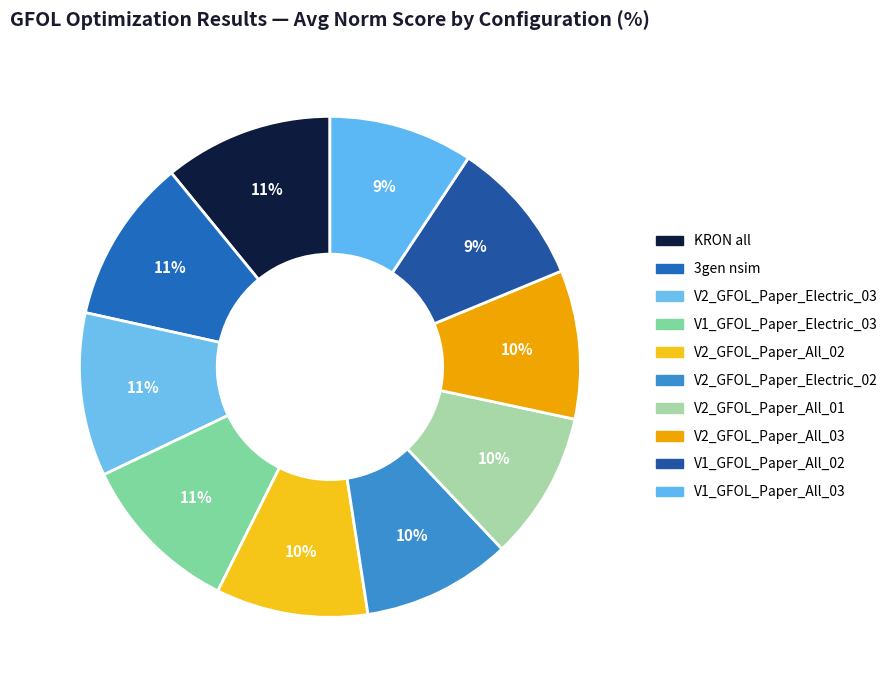

Does V1_GFOL_Paper_All_03 represent more than half of the total?

No